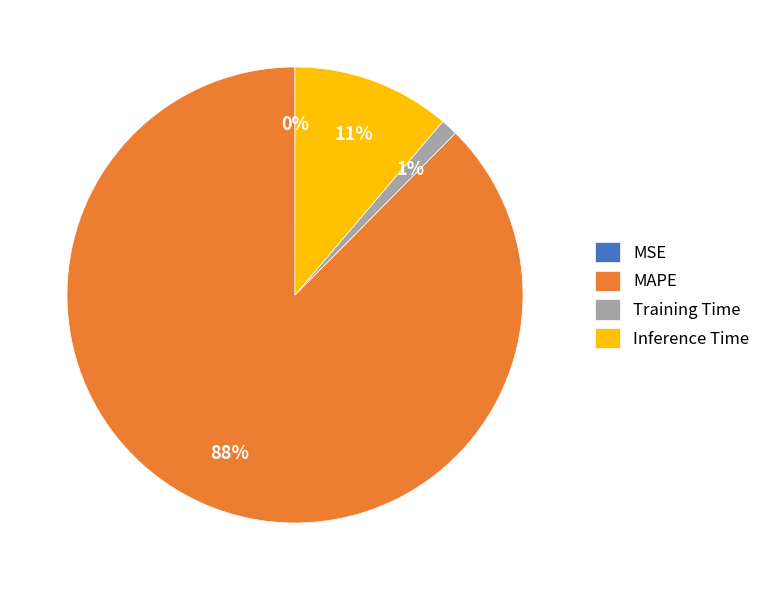

The MAPE slice represents 88% of the pie. True or false?

True